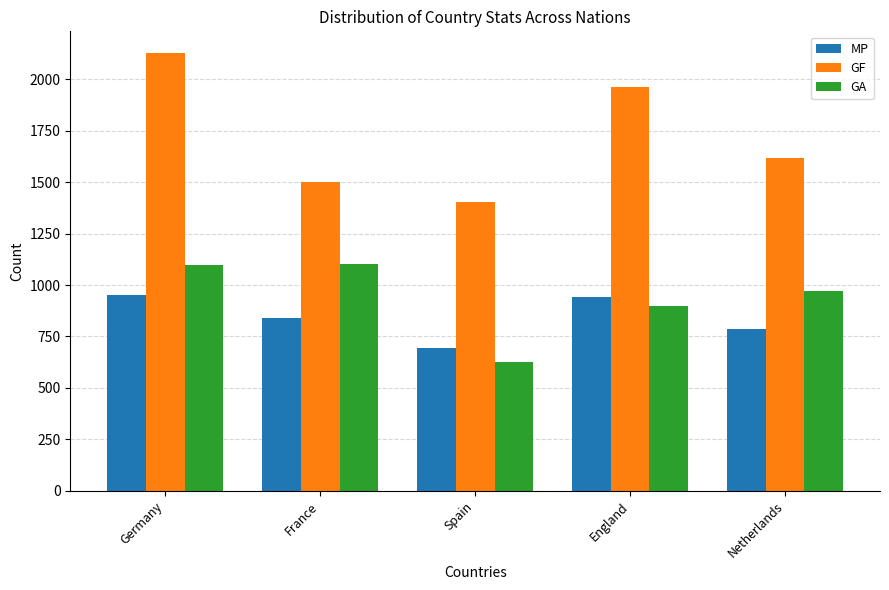

List the labels in order of GF value, largest first.

Germany, England, Netherlands, France, Spain